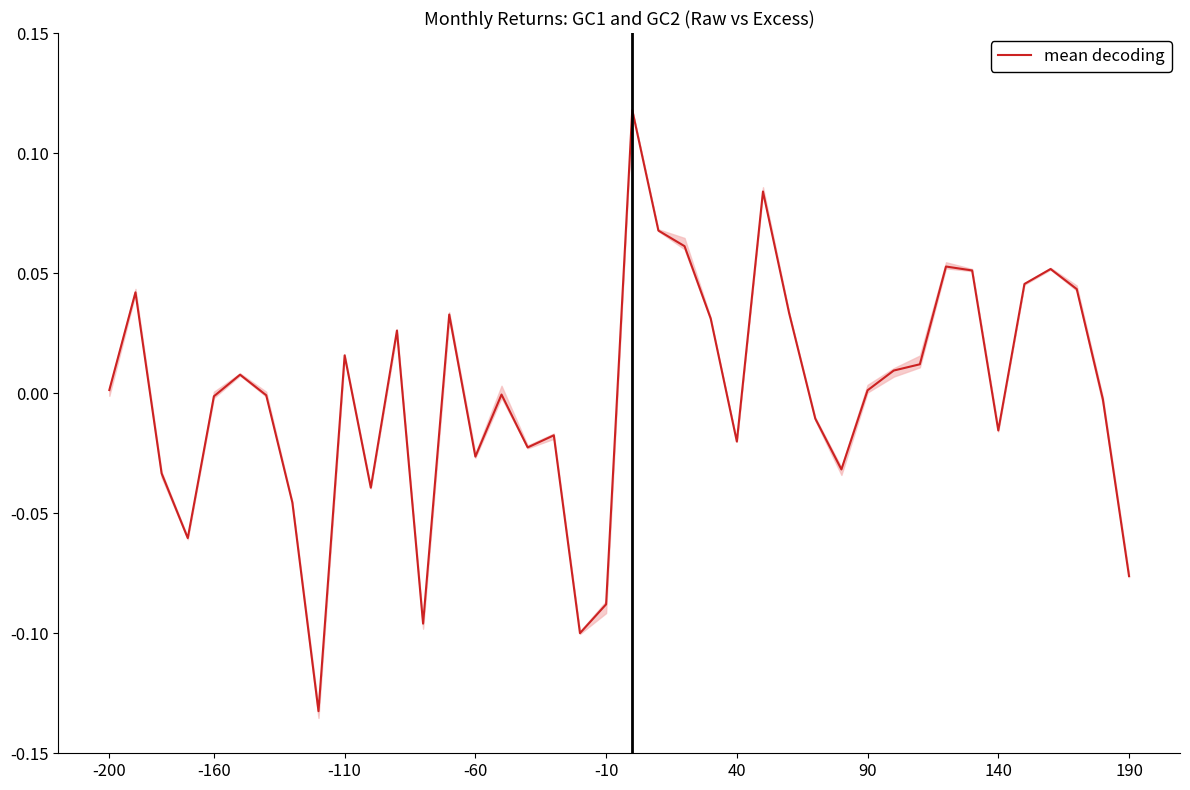

Rank the categories by value from highest to lowest.

20, 25, 21, 22, 32, 36, 33, 35, 37, -160, 26, 13, 23, 11, 9, 31, 30, 40, -200, 29, 15, 90, -10, 38, 27, 34, 17, 24, 16, 14, 28, -110, 10, 140, -60, 39, 19, 12, 18, 190